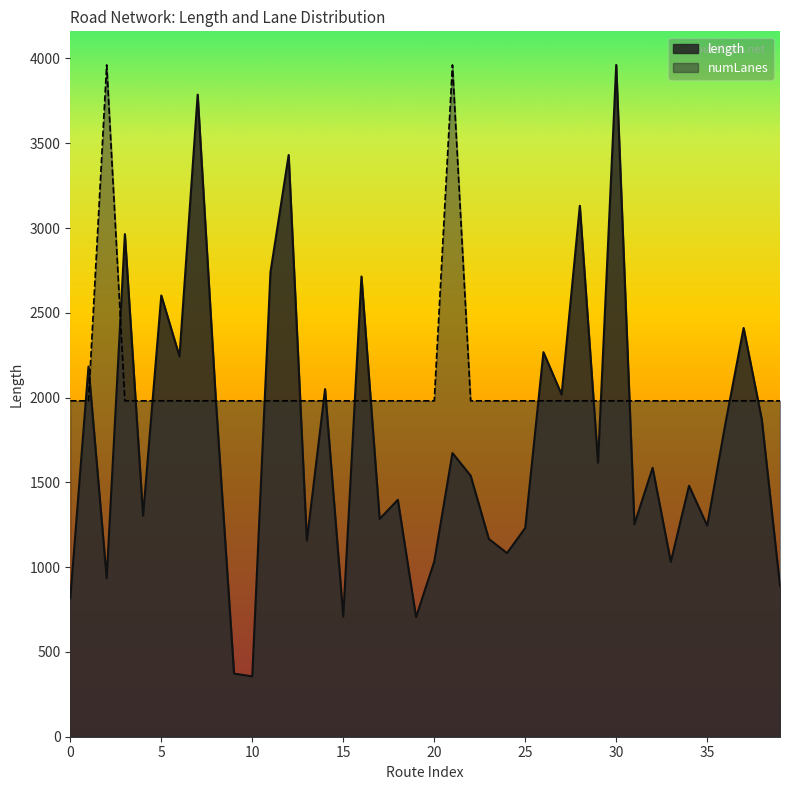

At which category is the sum across all series the highest?

30